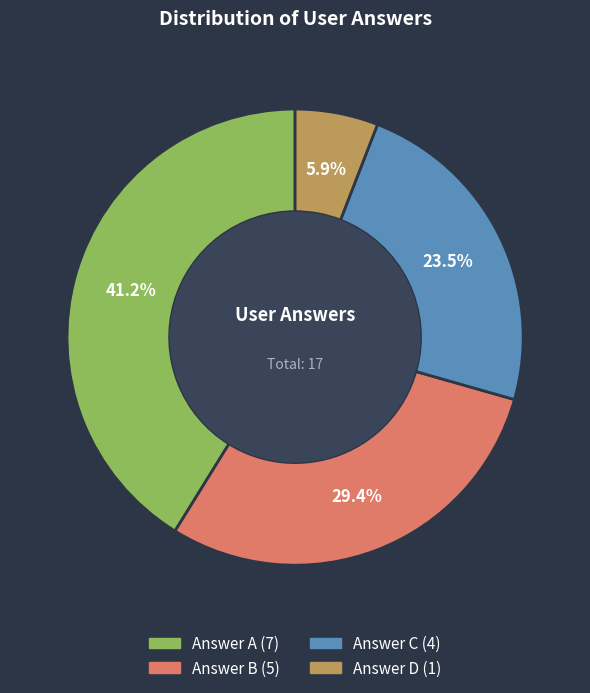

Does any single category account for the majority?

No